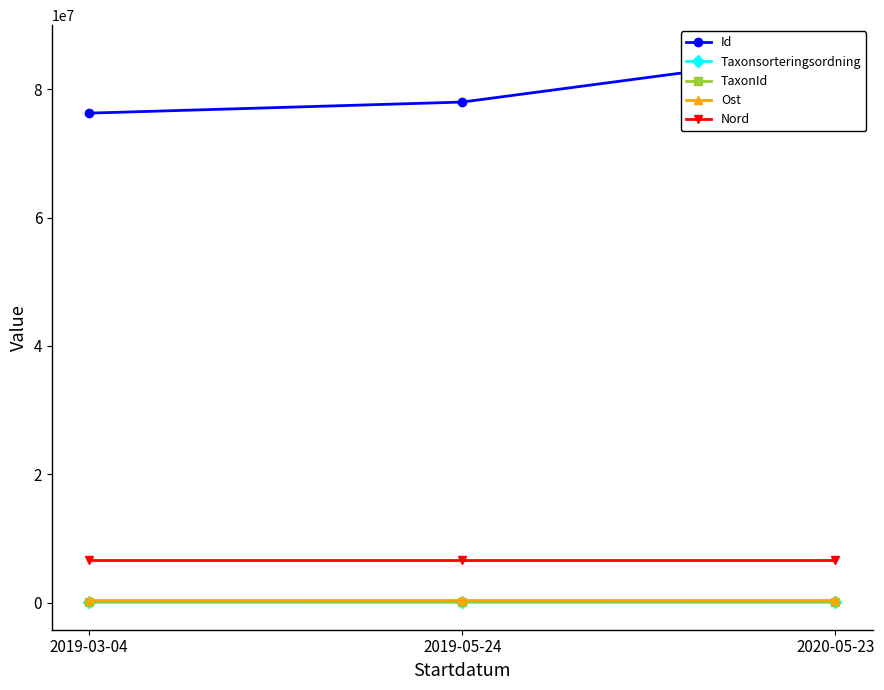

What is the average value of the Taxonsorteringsordning series?

56496.3